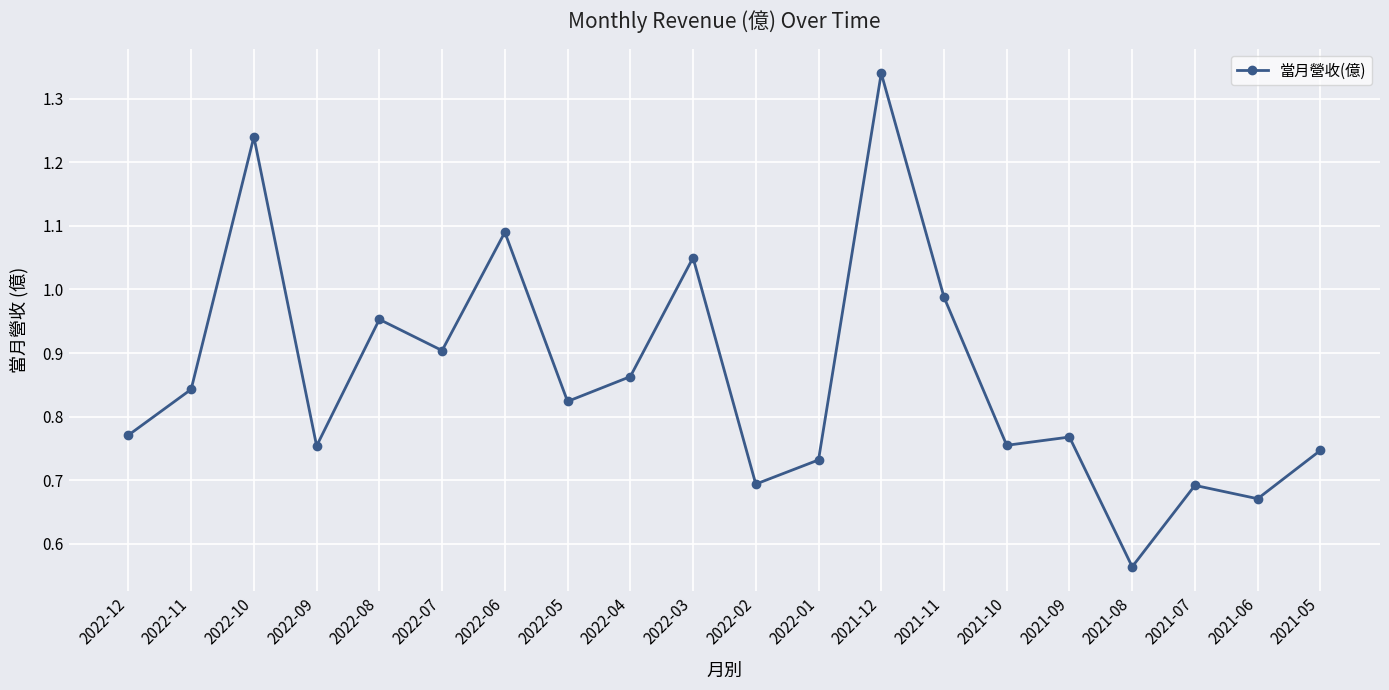

What is the change in value from 2022-08 to 2021-10?

-0.2